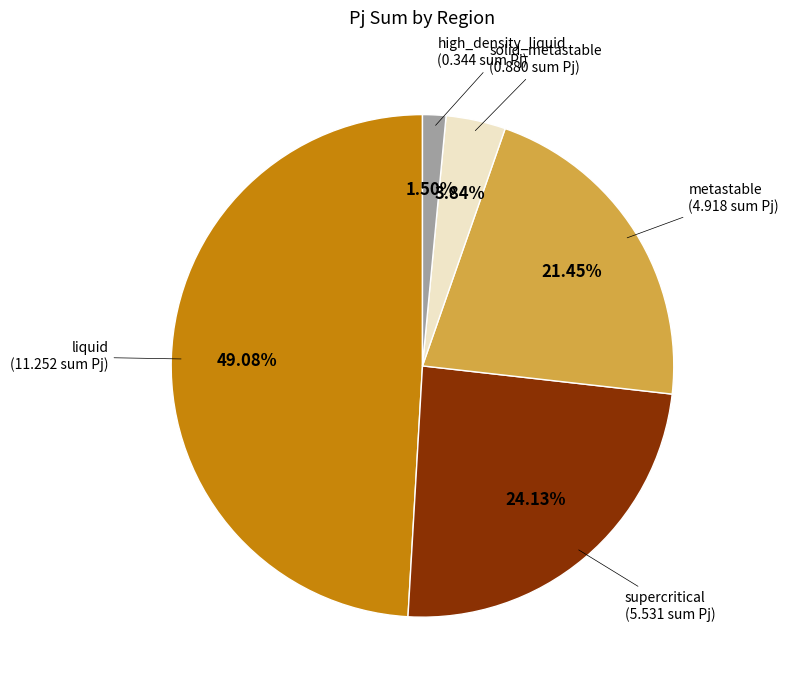

Does any single category account for the majority?

No